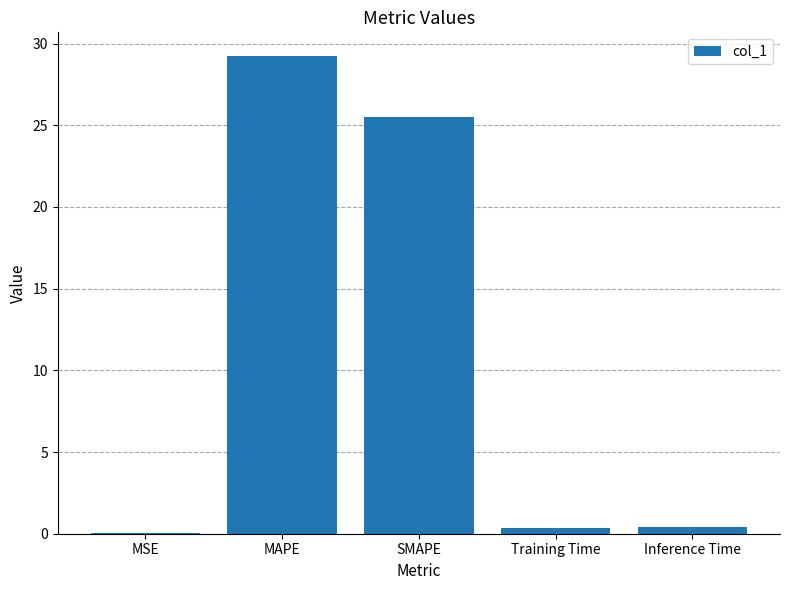

Does the chart contain stacked bars?

No